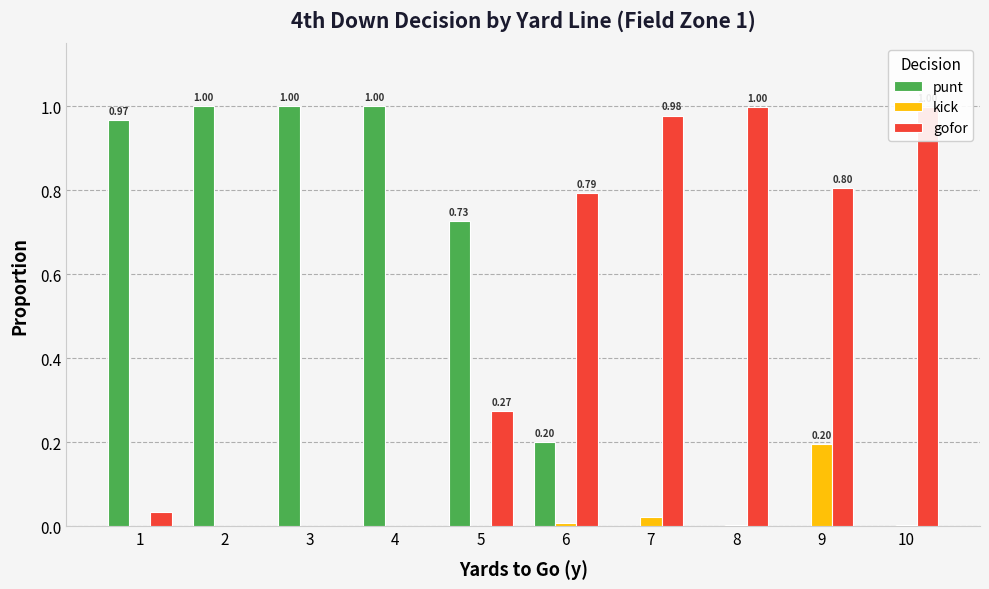

Which series changed the most between 1 and 7?

punt